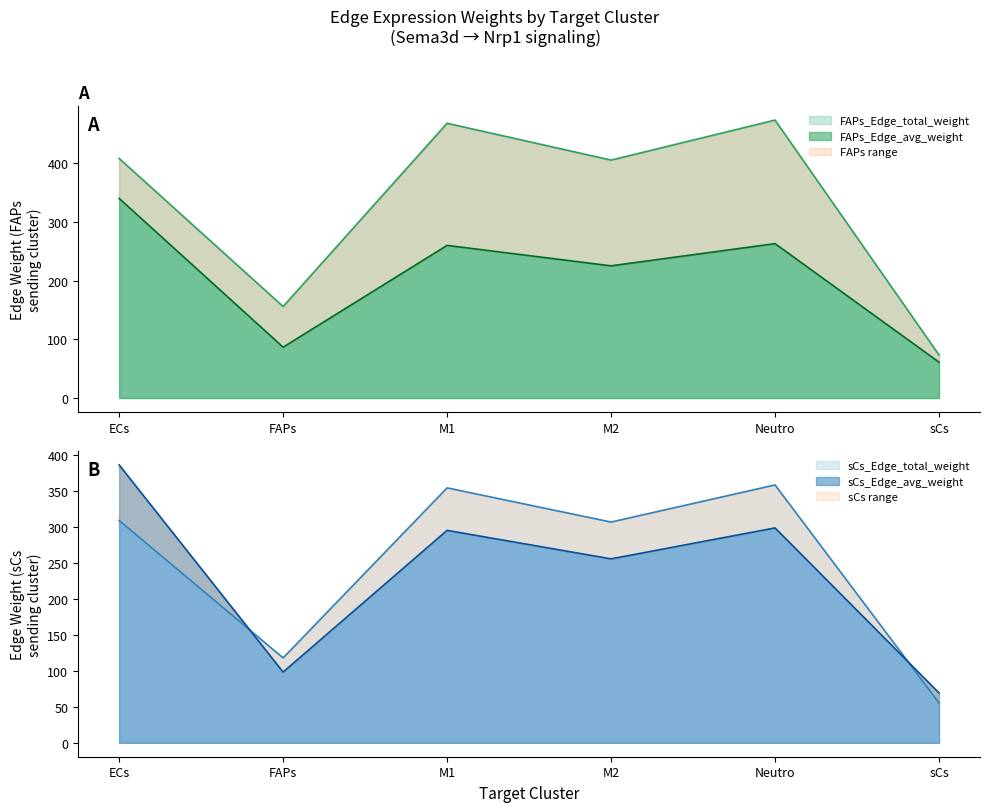

Which has a higher value, Neutro or M2?

Neutro